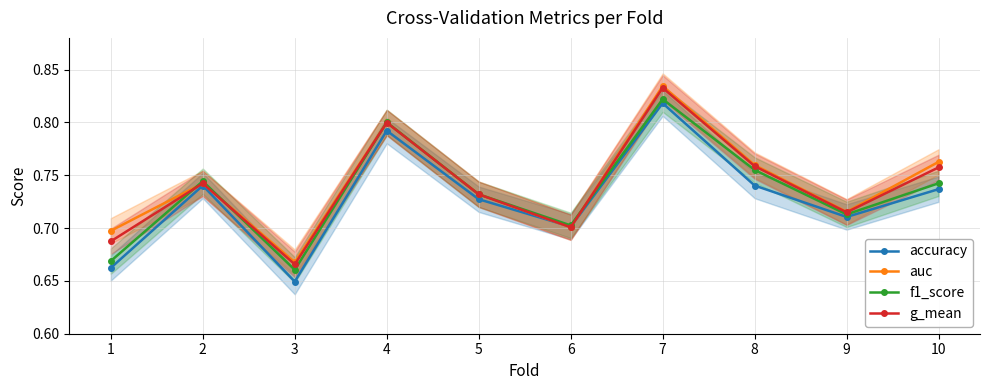

At which label is f1_score closest to 0?

3